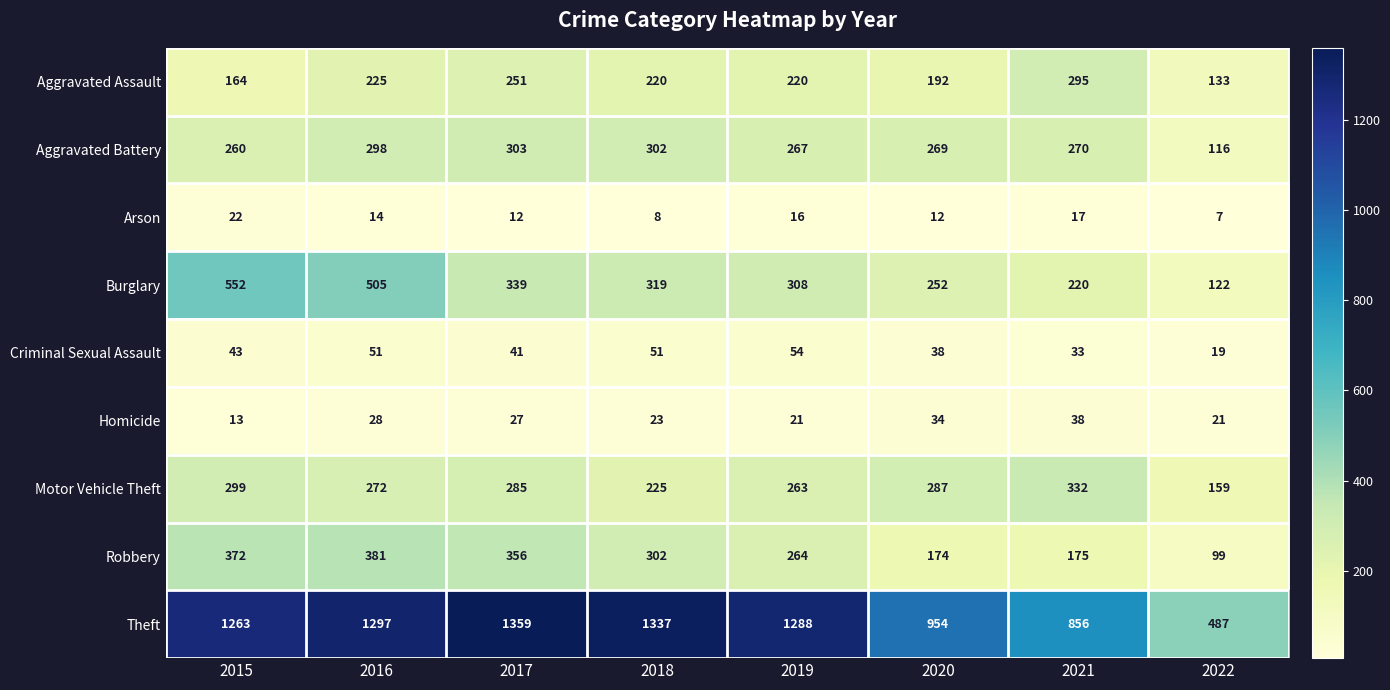

At which category does the chart reach its minimum across all series?

2022